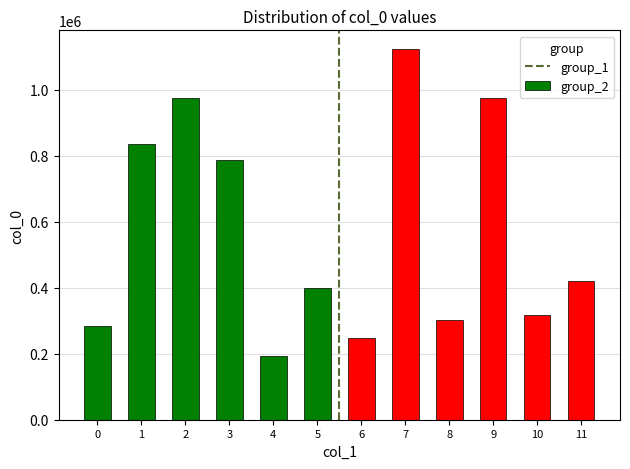

How many data points in group_1 are above 788899?

2